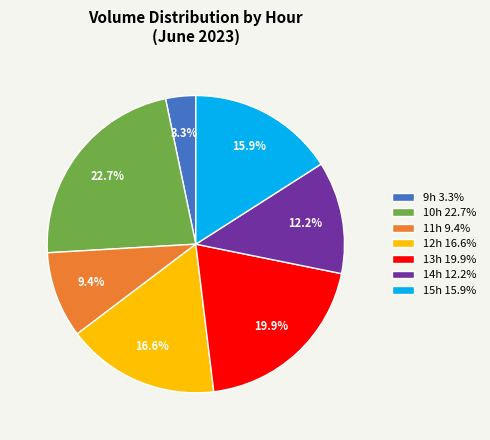

Which slice is the largest?

10h 22.7%